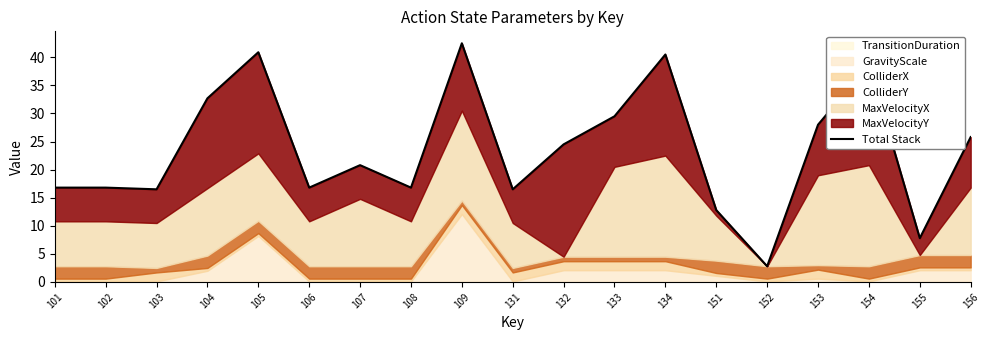

How many points are lower than both their immediate neighbors (excluding endpoints)?

6